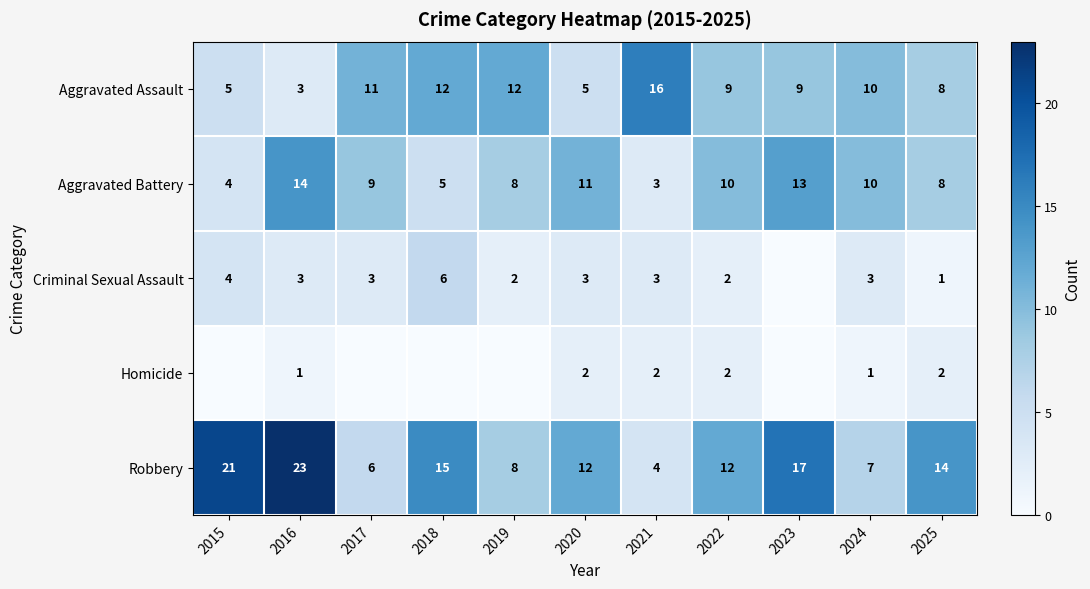

What is the spread (max minus min) of values at 2016?

22